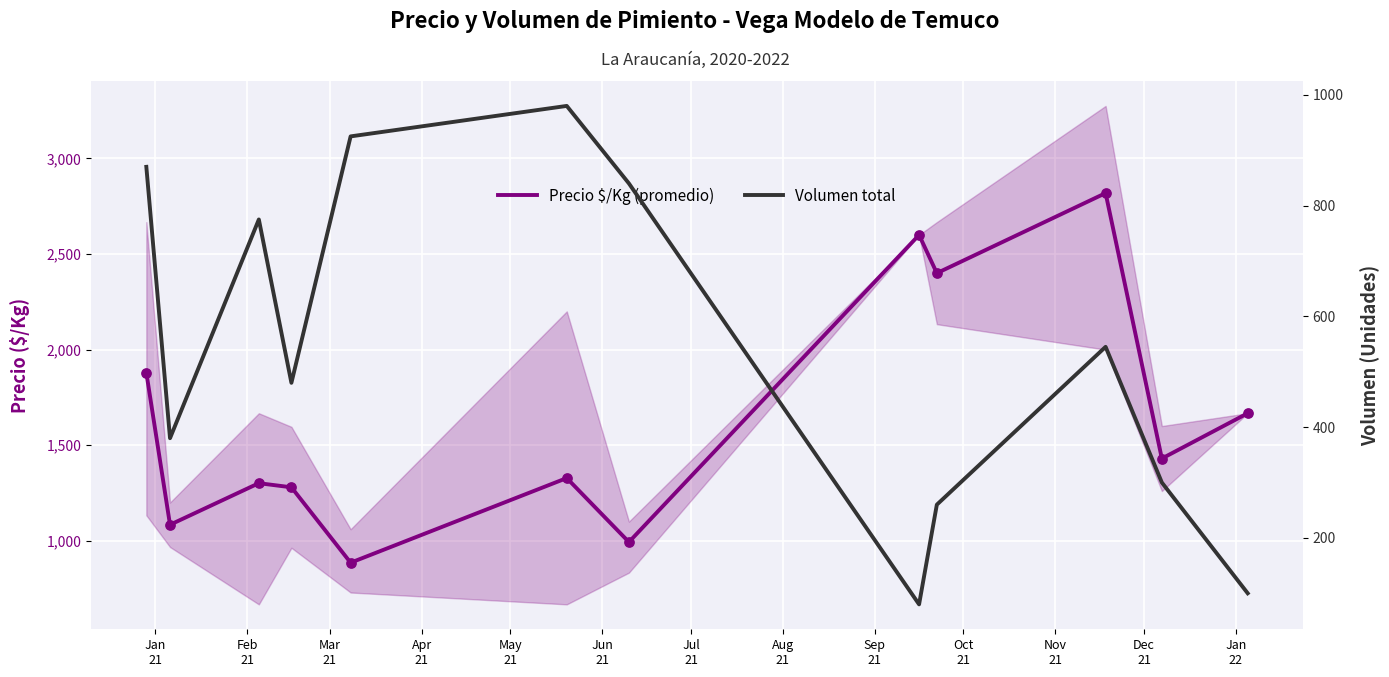

Which series reaches the minimum Y coordinate?

Volumen total